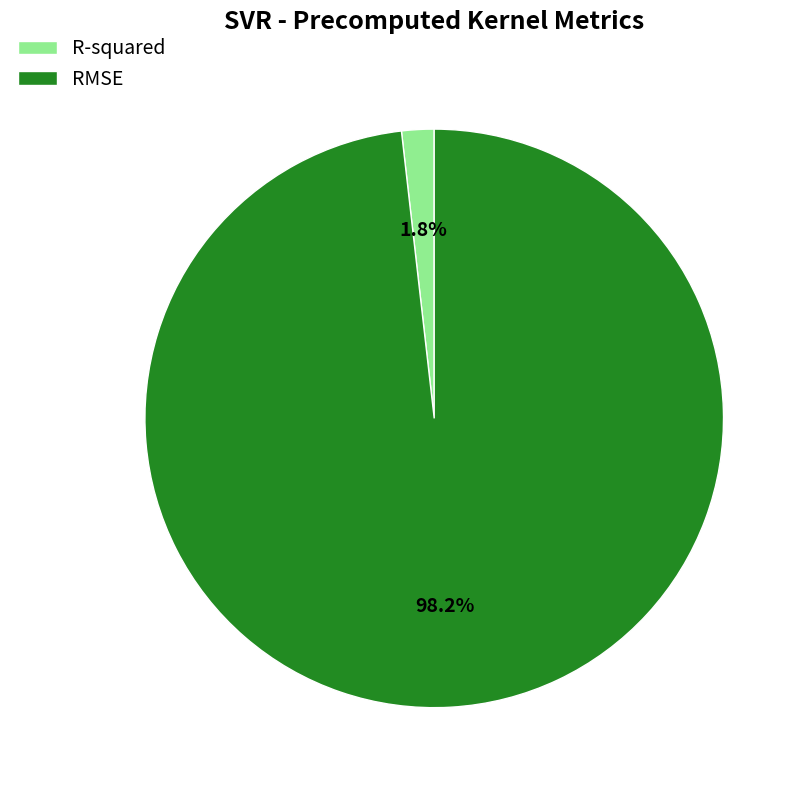

Rank the categories by value from lowest to highest.

R-squared, RMSE